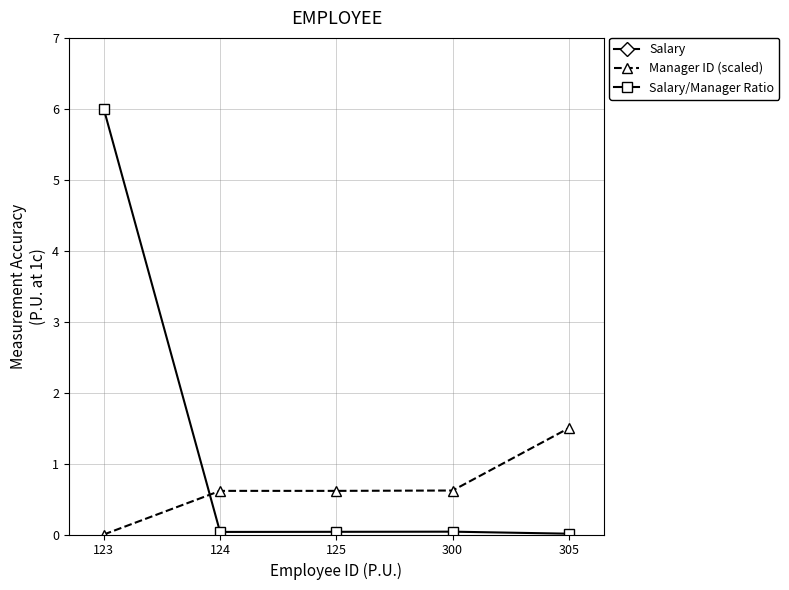

What are all the series names shown in the legend?

Salary, Manager ID (scaled), Salary/Manager Ratio